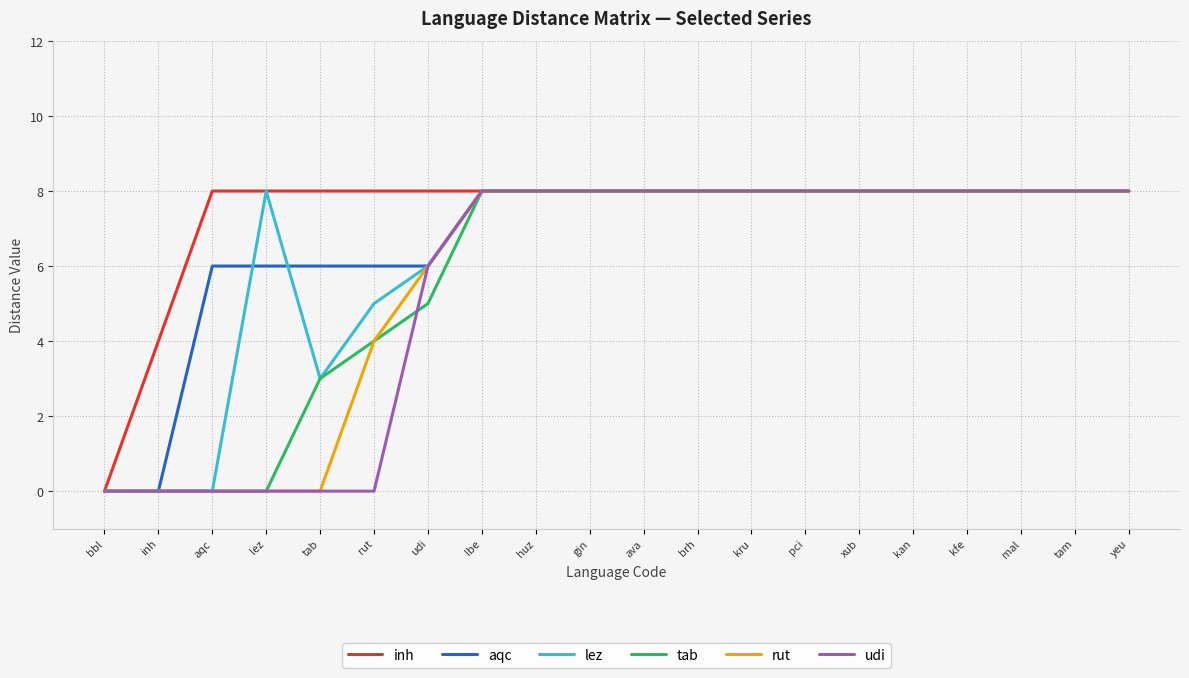

What is the difference between the second highest and minimum values in the rut series?

8